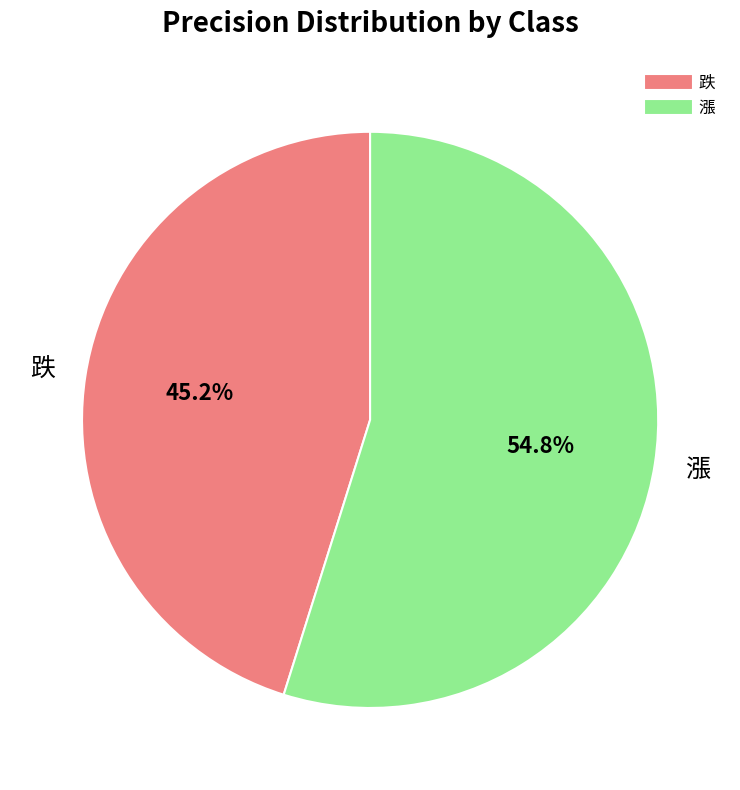

True or false: 漲 accounts for 42% of the total.

False